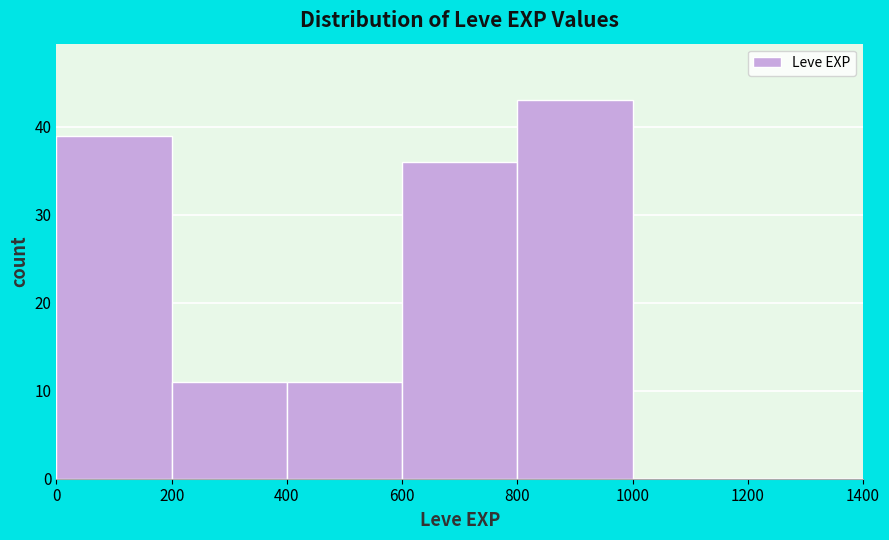

Reading left to right, transcribe this chart: for each bar, give the range it covers on the x-axis and its height. The values are not printed on the chart, so give them approximately, as read against the axis.

0 to 200: 39
200 to 400: 11
400 to 600: 11
600 to 800: 36
800 to 1000: 43
1000 to 1200: 0
1200 to 1400: 0